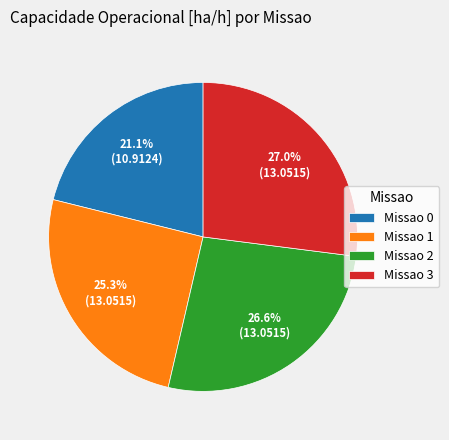

Does any single category account for the majority?

No